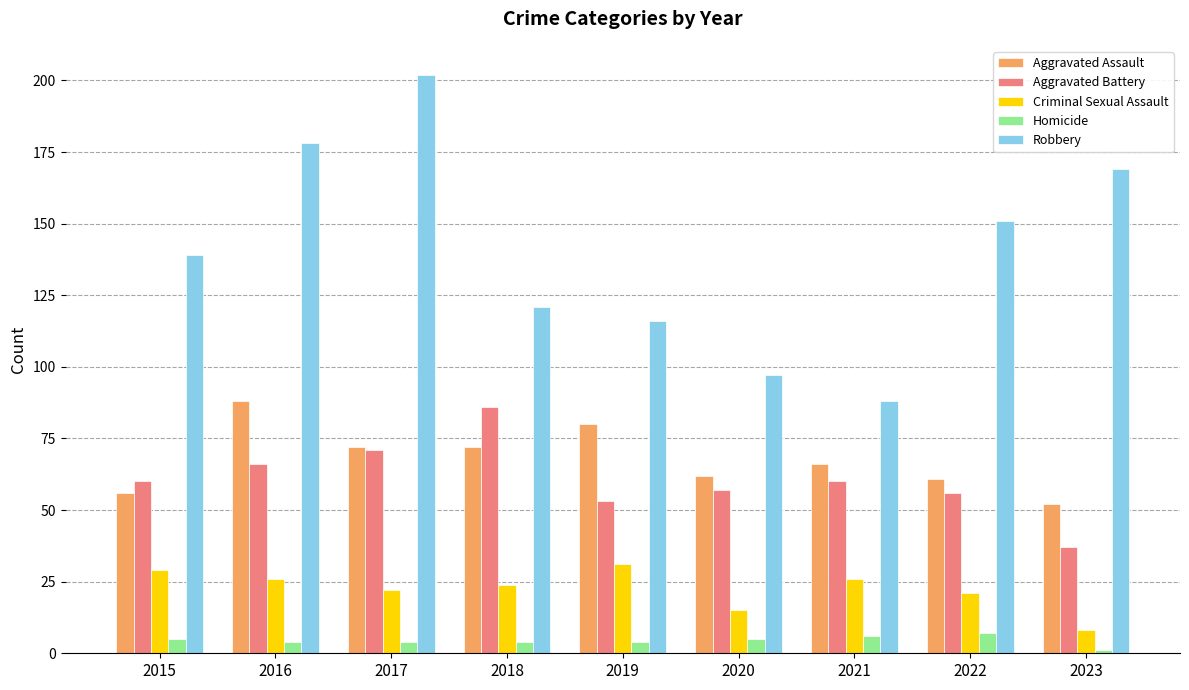

What is the value of the Aggravated Assault bar at the 6th from the left?

62